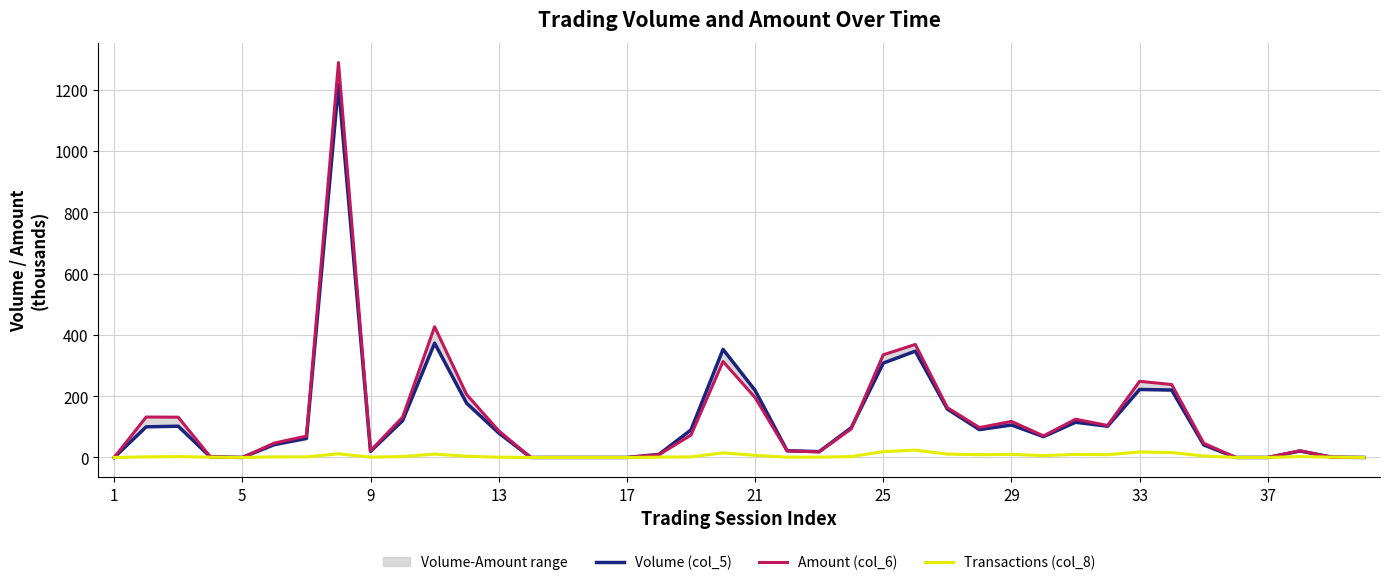

What is the average value of the Amount (col_6) series?

130.2